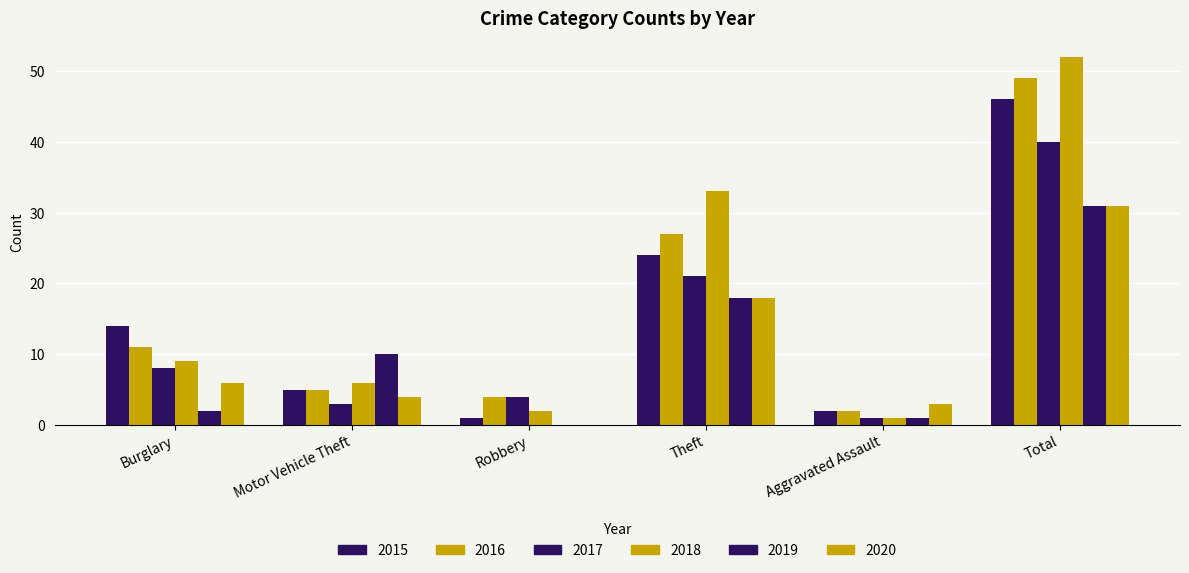

How many groups of bars are there?

6